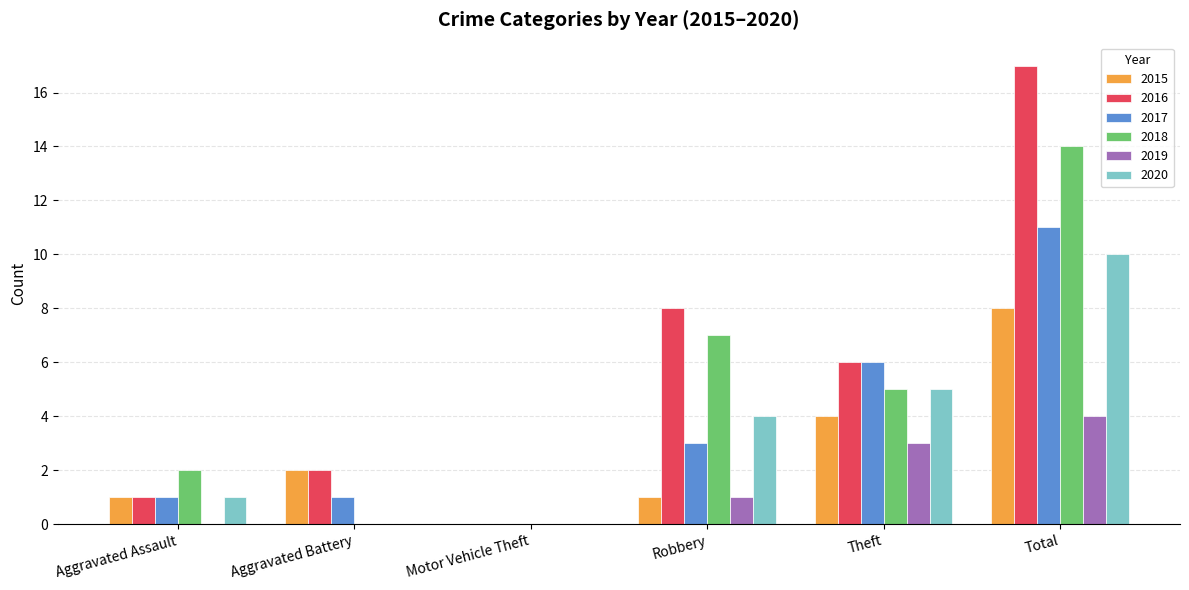

Is it true that 2015 equals 4 at Theft?

True